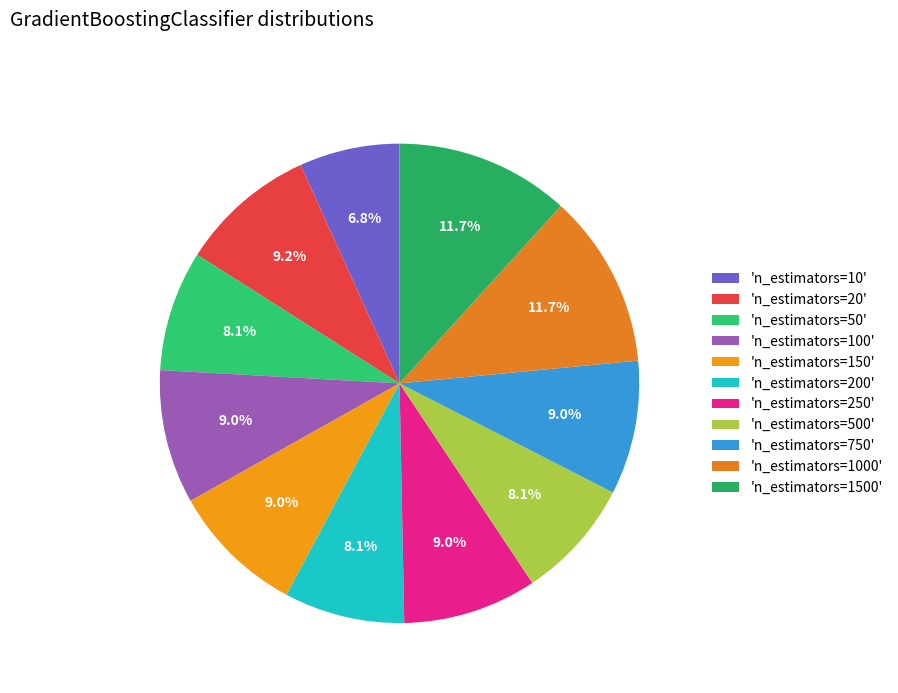

Is there any slice that represents more than half of the pie?

No